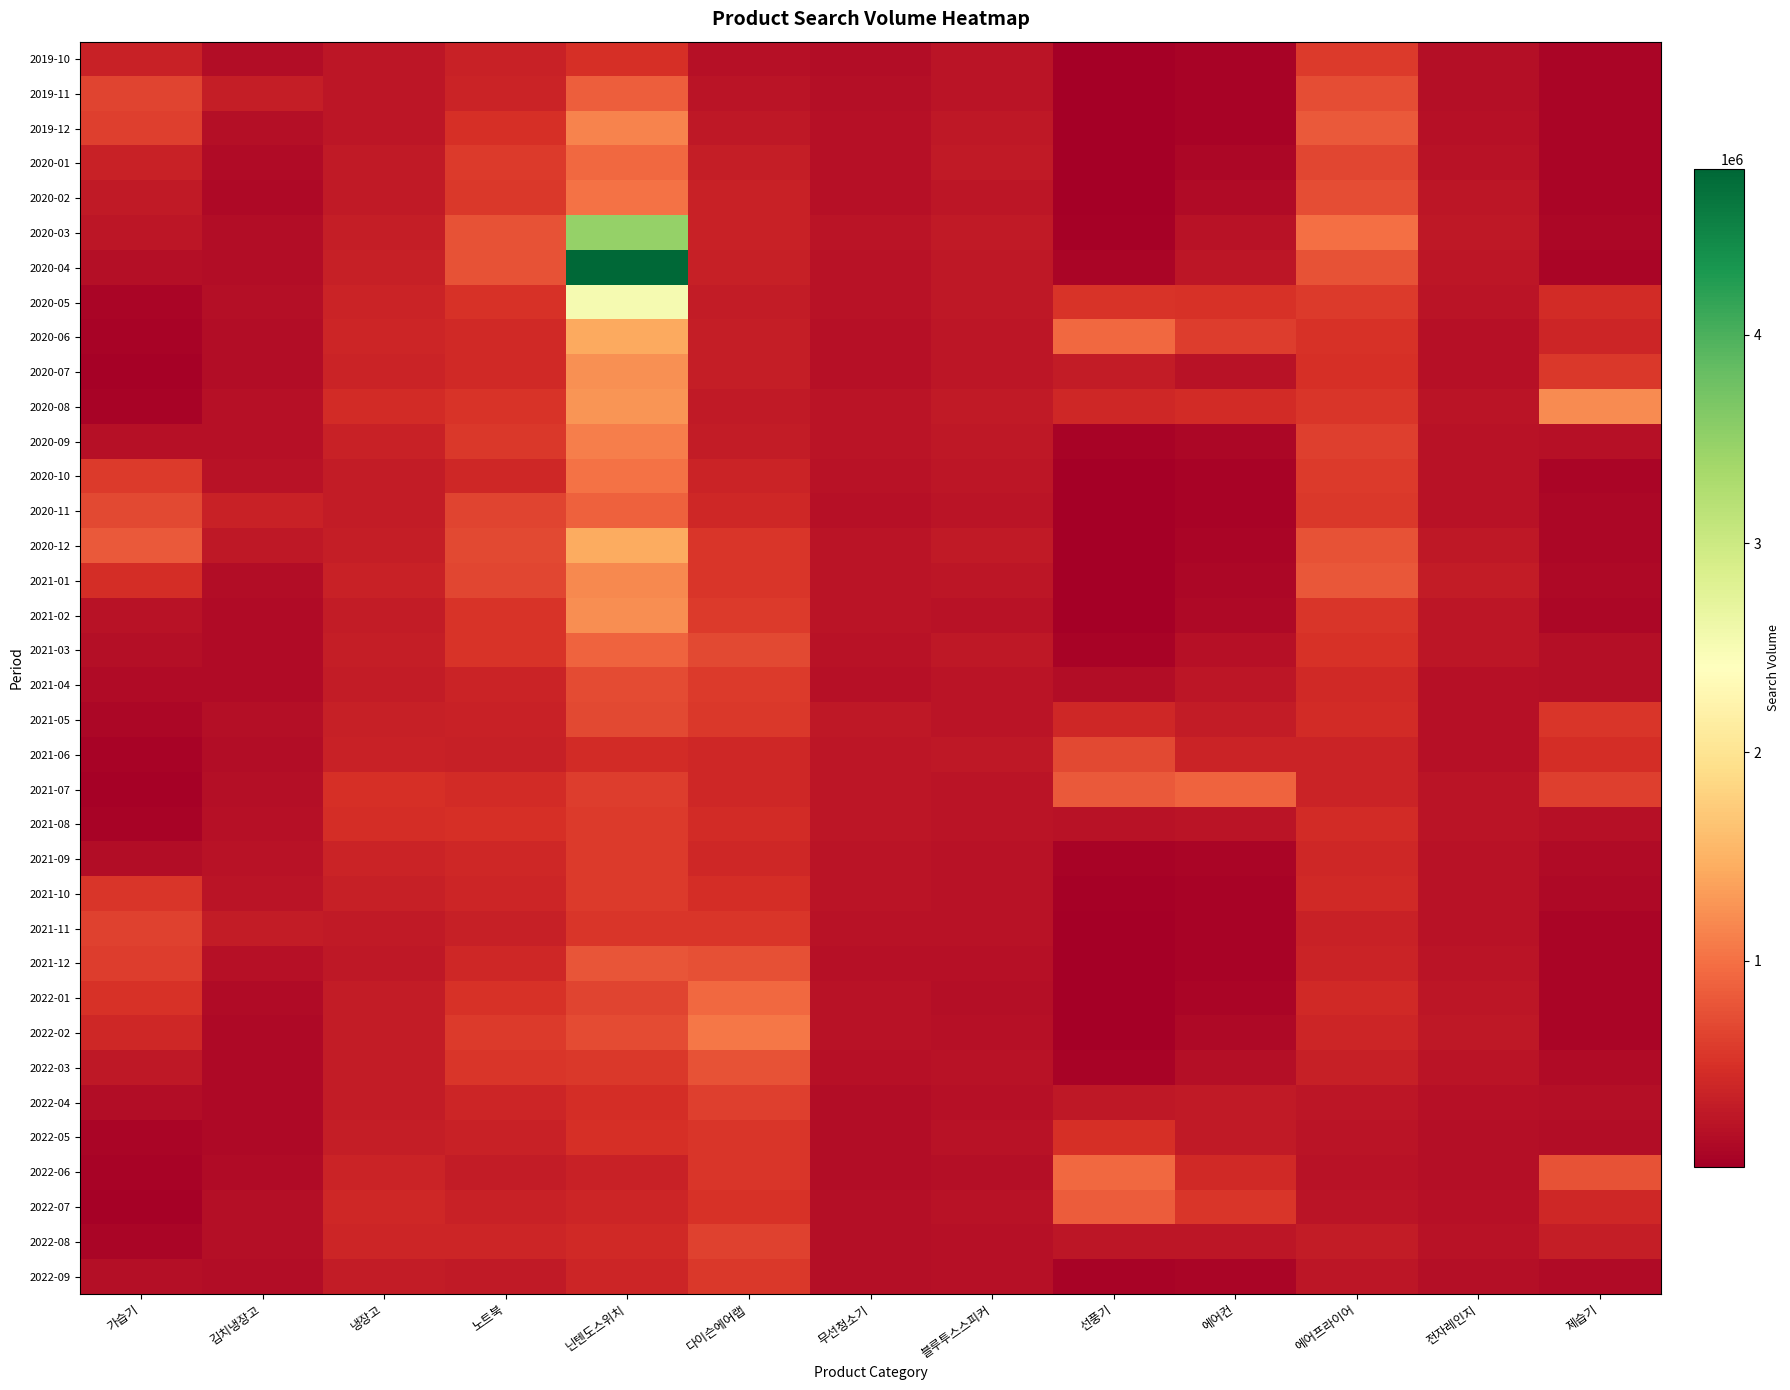

At how many categories does at least one series exceed 263565?

13